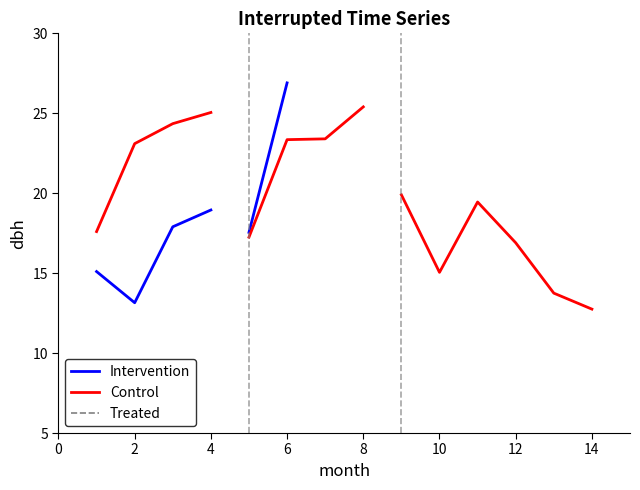

Is it true that Control equals 12.0 at 2?

False